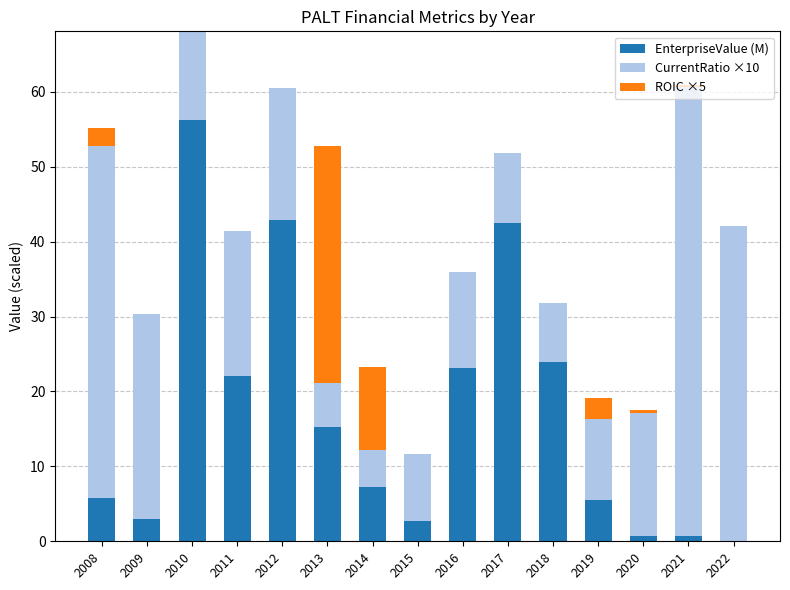

At which category is the sum across all series the highest?

2010